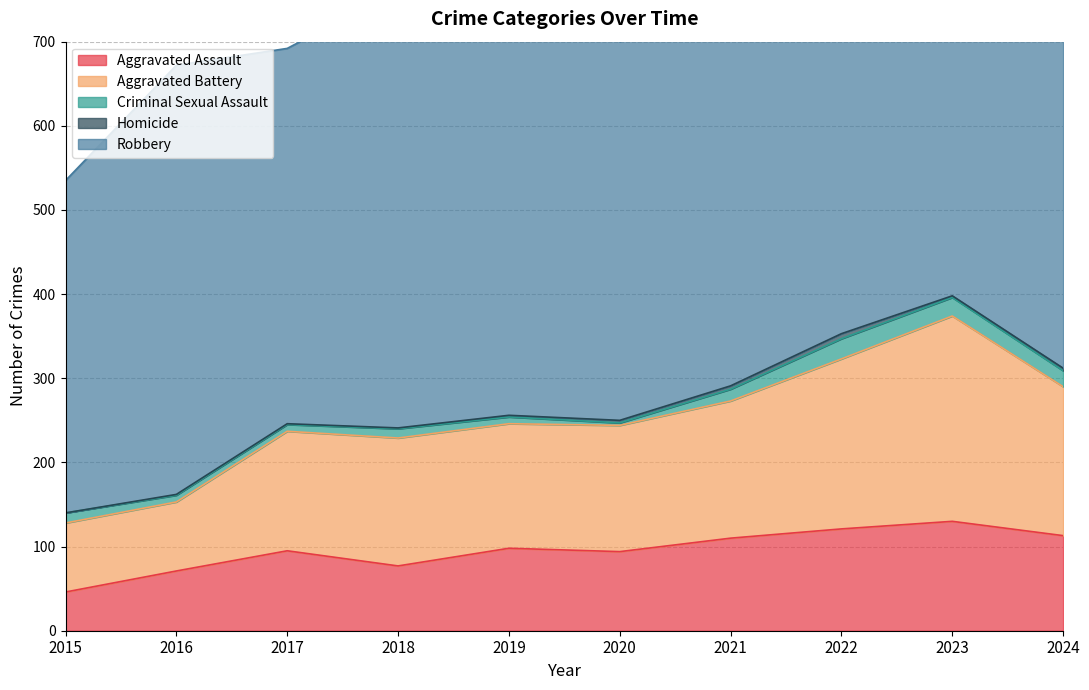

At which category is the sum across all series the highest?

2022